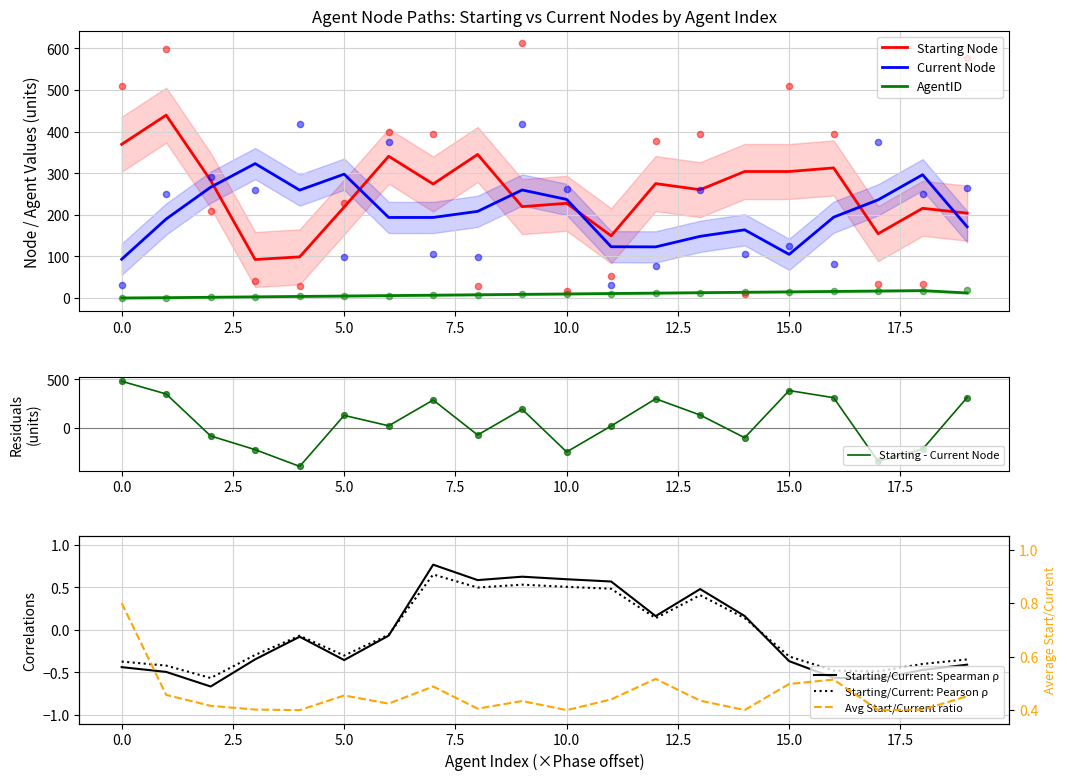

What is the maximum value for AgentID?

18.0